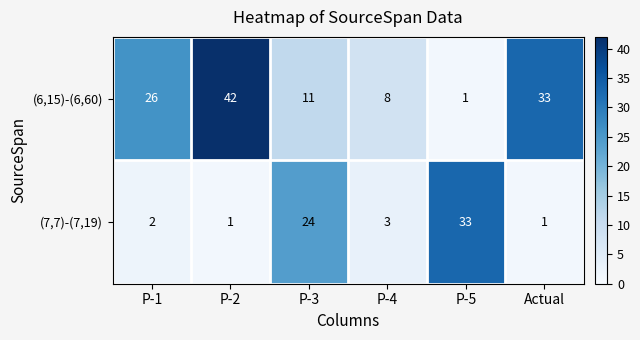

Rank the series by their maximum value, from highest to lowest.

(6,15)-(6,60), (7,7)-(7,19)